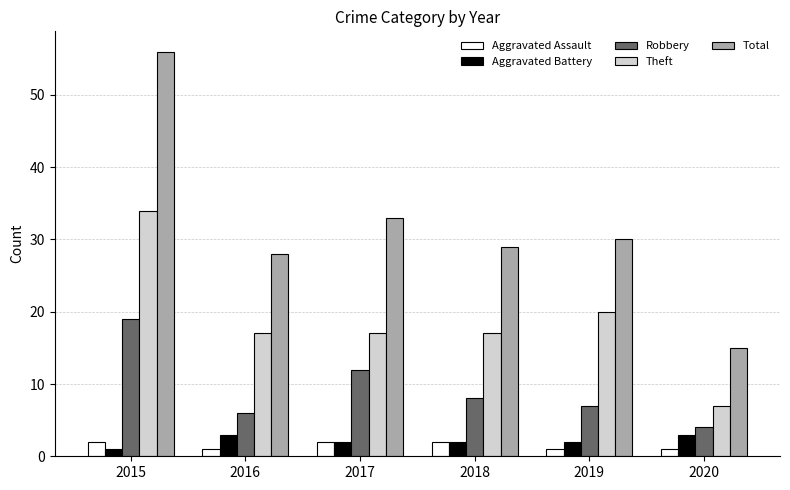

Are the bars grouped side by side (vs. stacked)?

Yes